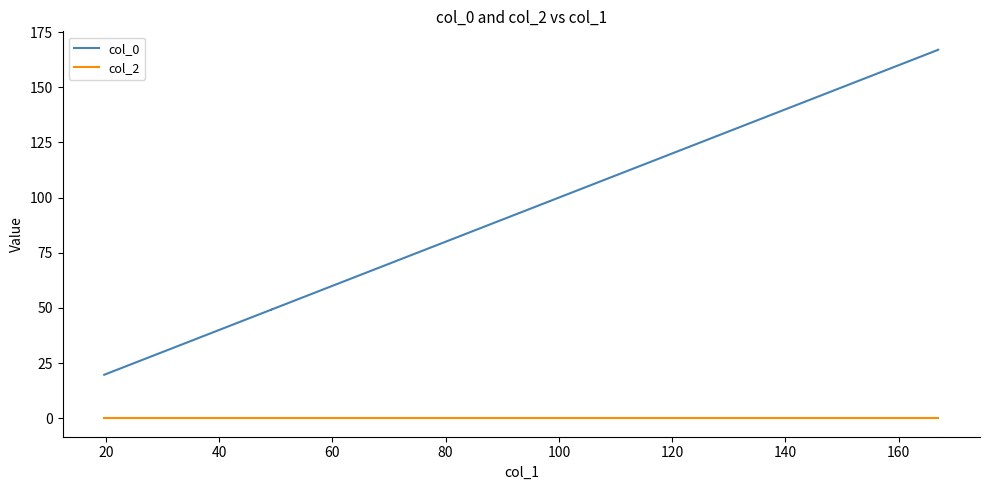

Rank the series at 80 from highest to lowest value.

col_0, col_2